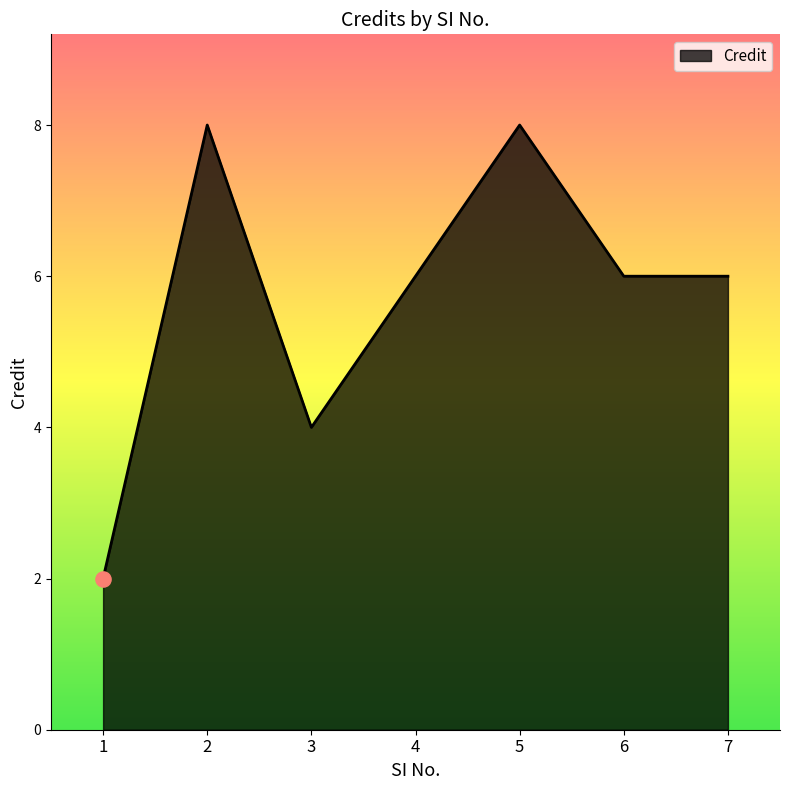

What is the ratio of the value at 4 to the value at 6?

1.0